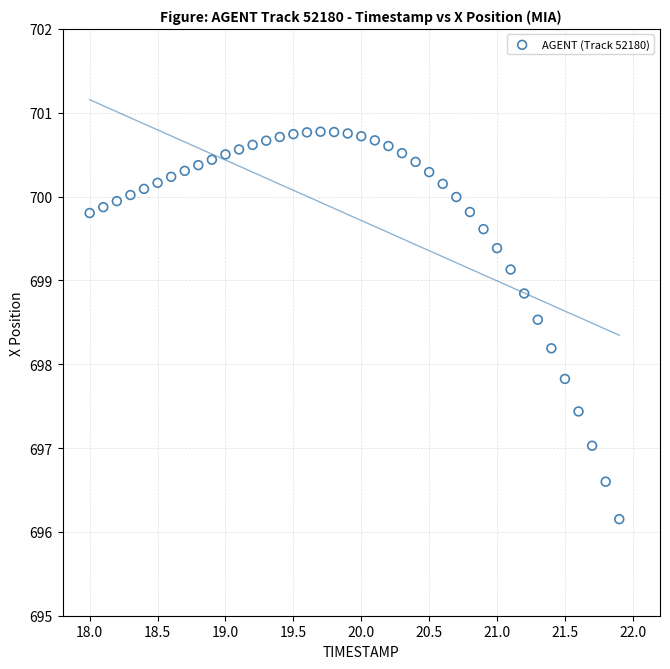

What is the range of Y values (max minus min)?

4.6